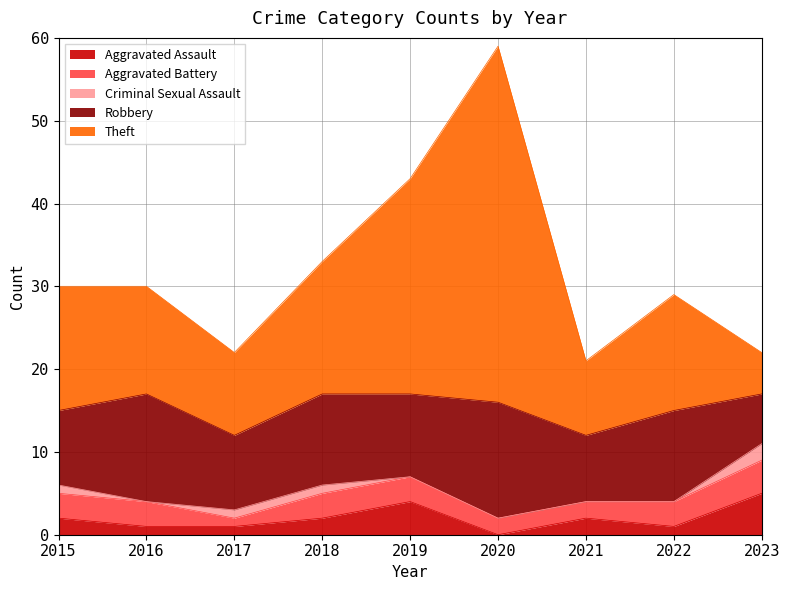

Is the value of Aggravated Assault at 2020 greater than the value of Aggravated Battery at 2021?

No